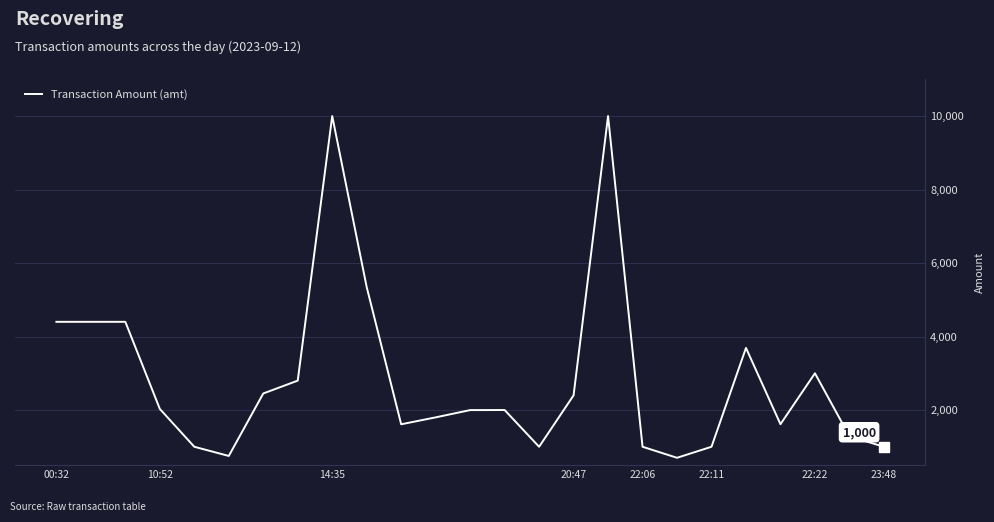

What is the smallest value displayed?

700